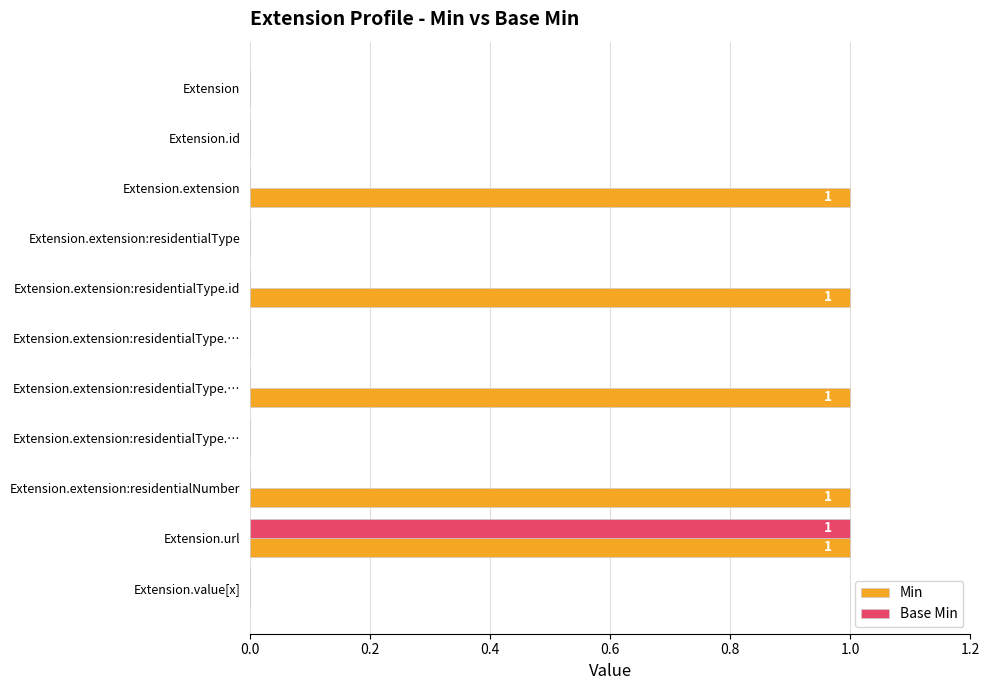

How many series are shown in this chart?

2